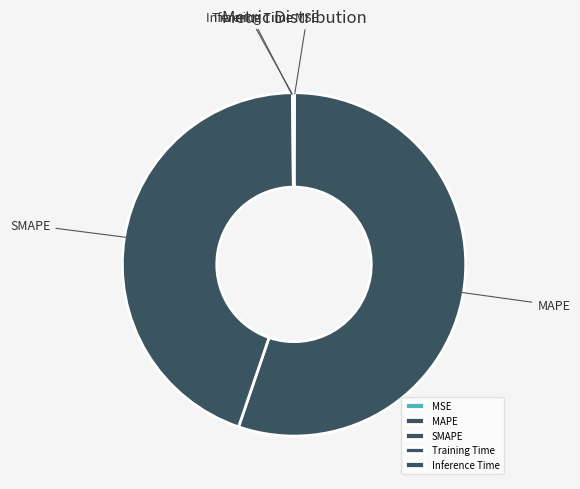

Is there any slice that represents more than half of the pie?

Yes